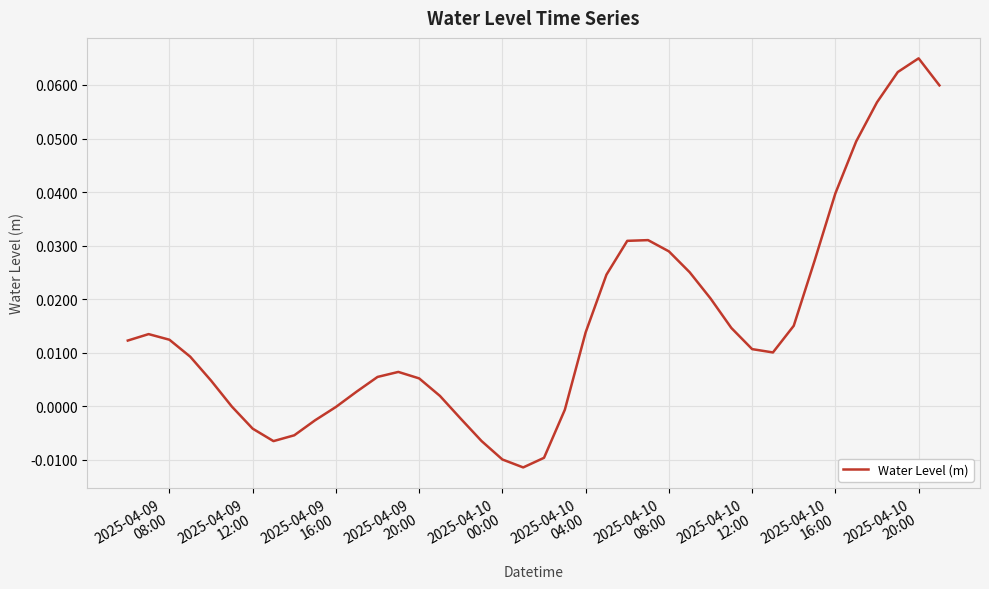

Reading right to left, transcribe all the data shown in this chart.

0.1	0.1	0.1	0.1	0.0	0.0	0.0	0.0	0.0	0.0	0.0	0.0	0.0	0.0	0.0	0.0	0.0	0.0	-0.0	-0.0	-0.0	-0.0	-0.0	-0.0	0.0	0.0	0.0	0.0	0.0	-0.0	-0.0	-0.0	-0.0	-0.0	-0.0	0.0	0.0	0.0	0.0	0.0